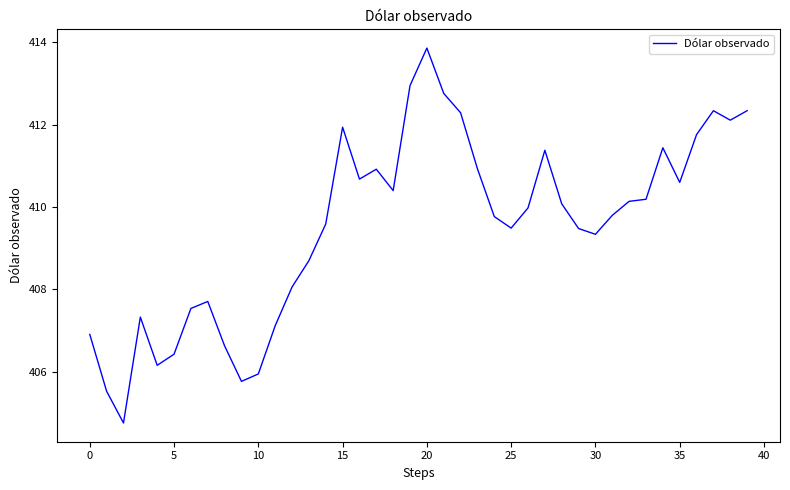

What is the difference between the maximum and minimum values?

9.1